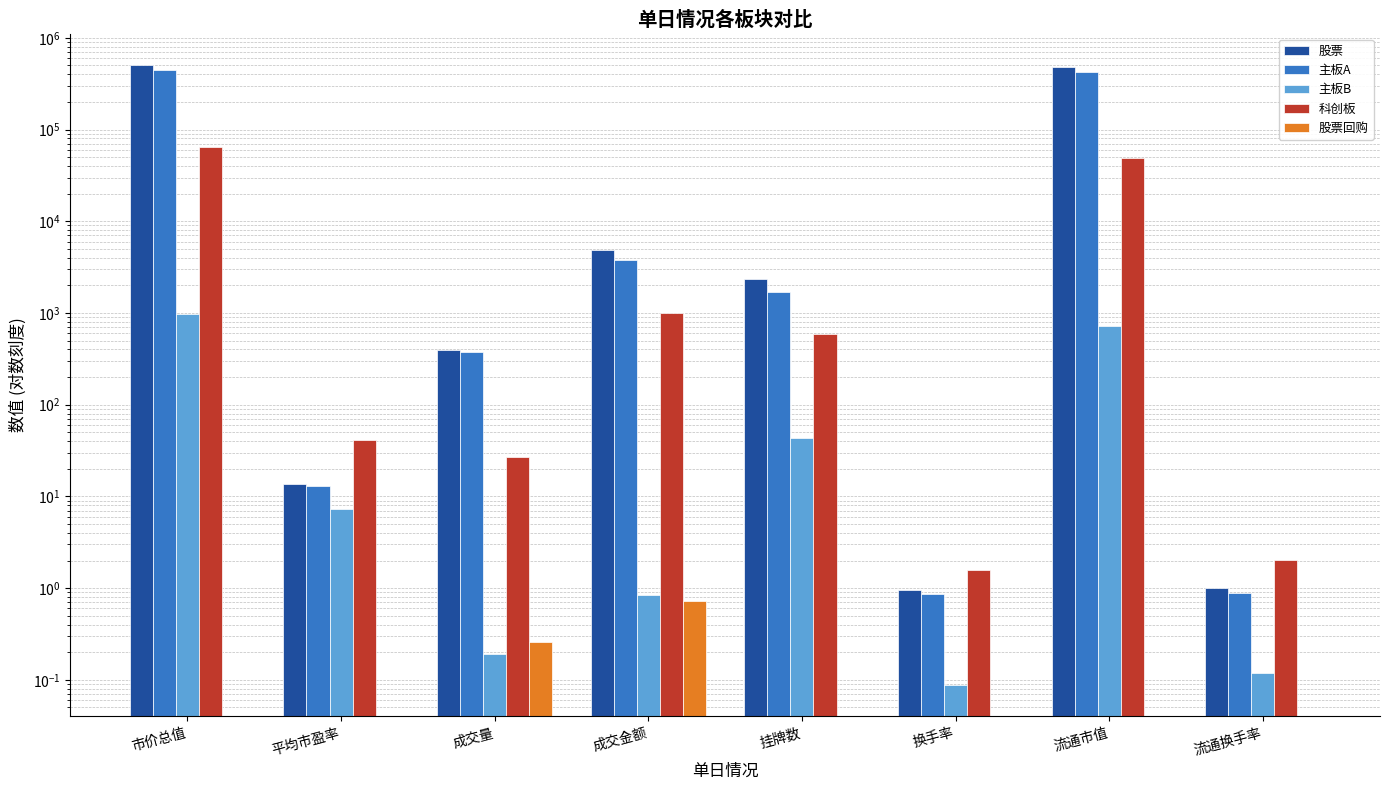

What is the difference between the maximum and minimum values in the 主板A series?

444862.4